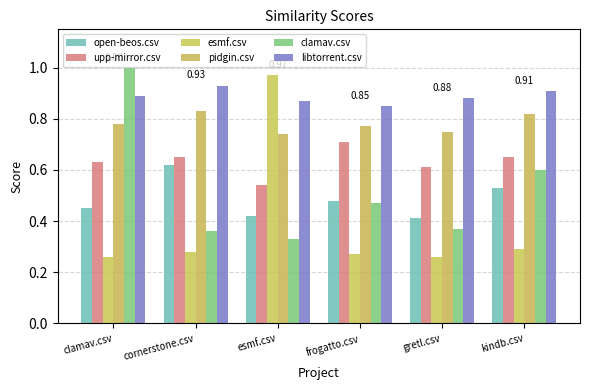

The value of upp-mirror.csv at cornerstone.csv is 0.7. True or false?

True